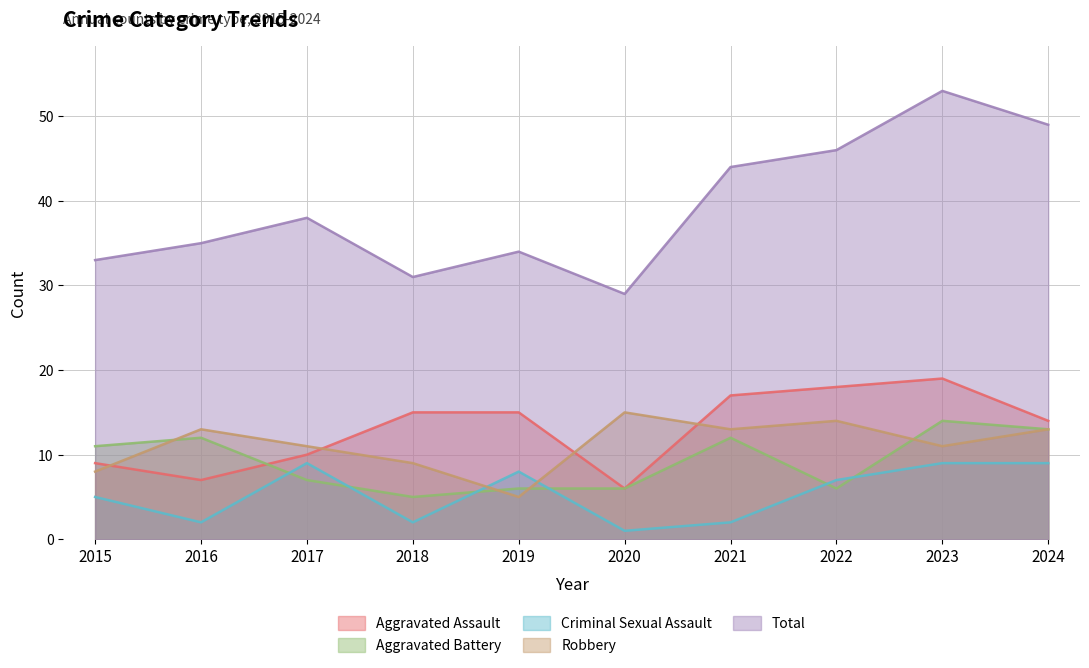

Is the value of Aggravated Assault at 2023 greater than the value of Robbery at 2018?

Yes